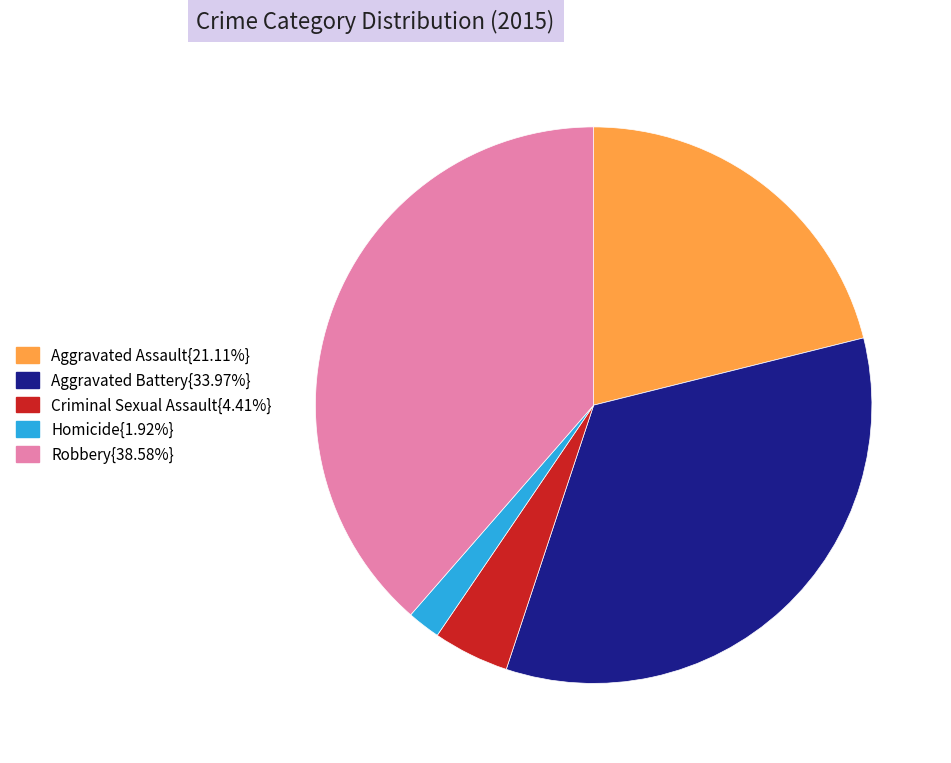

Is there any slice that represents more than half of the pie?

No